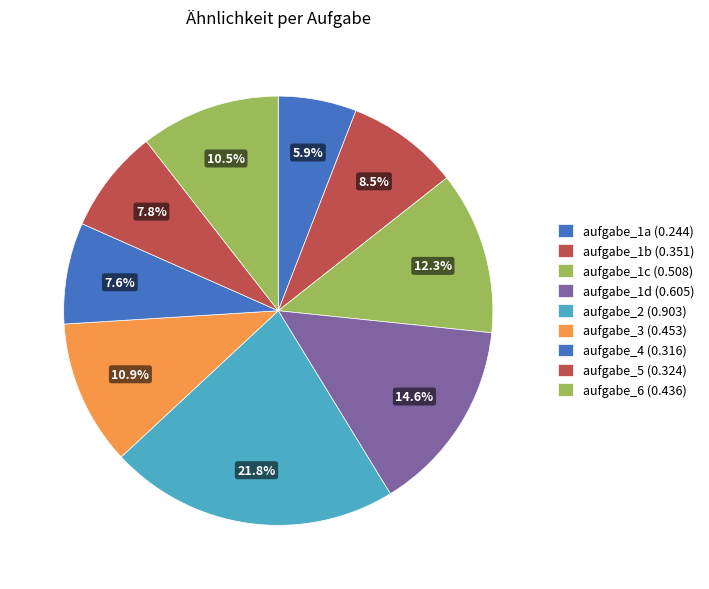

Which slice is the smallest?

aufgabe_1a